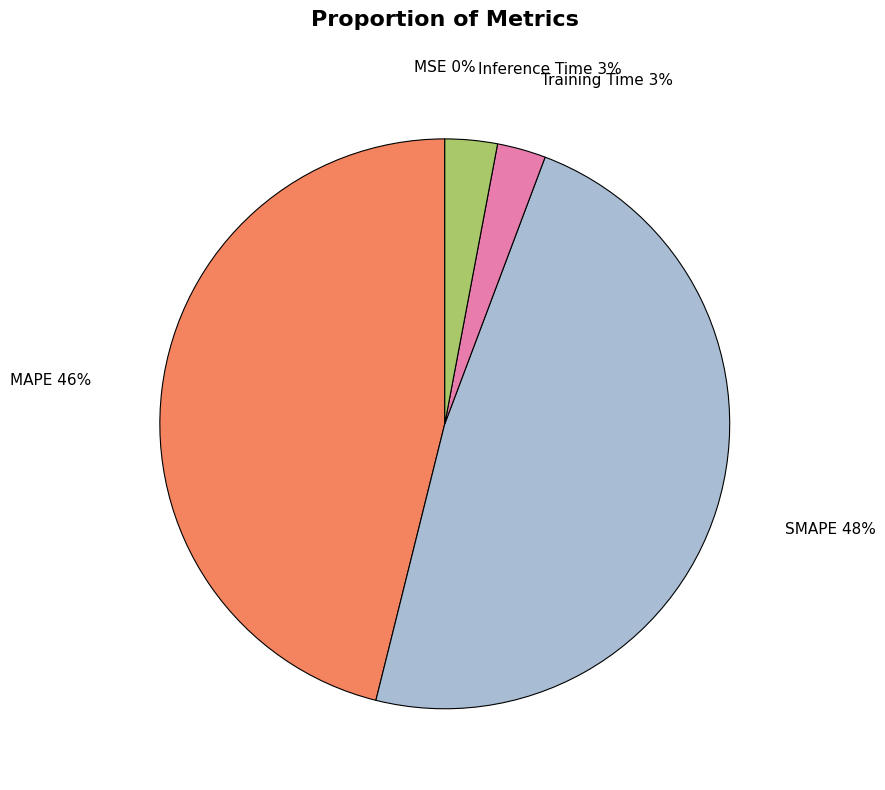

Is there any slice that represents more than half of the pie?

No